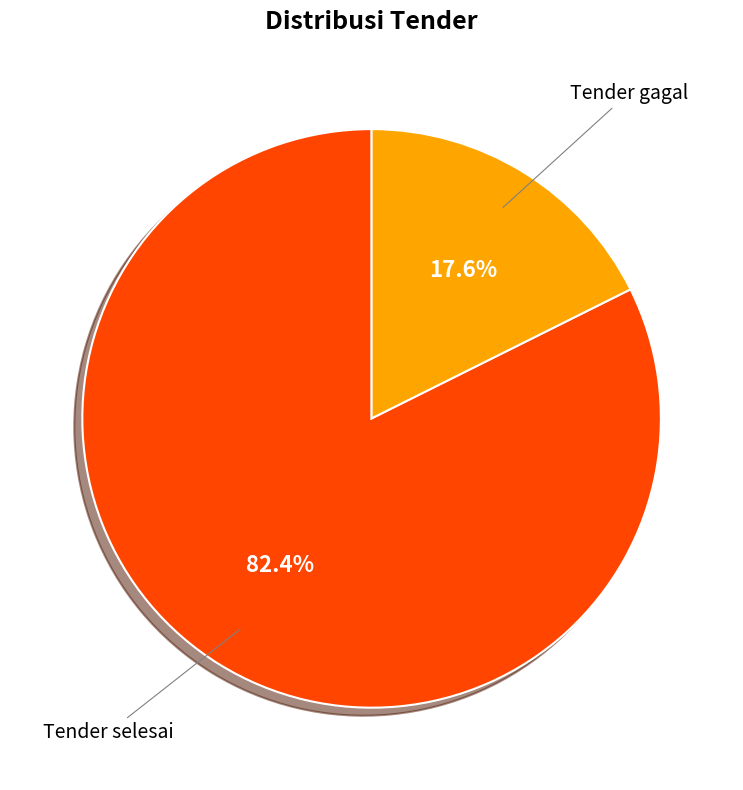

Rank the categories by value from highest to lowest.

Tender selesai, Tender gagal